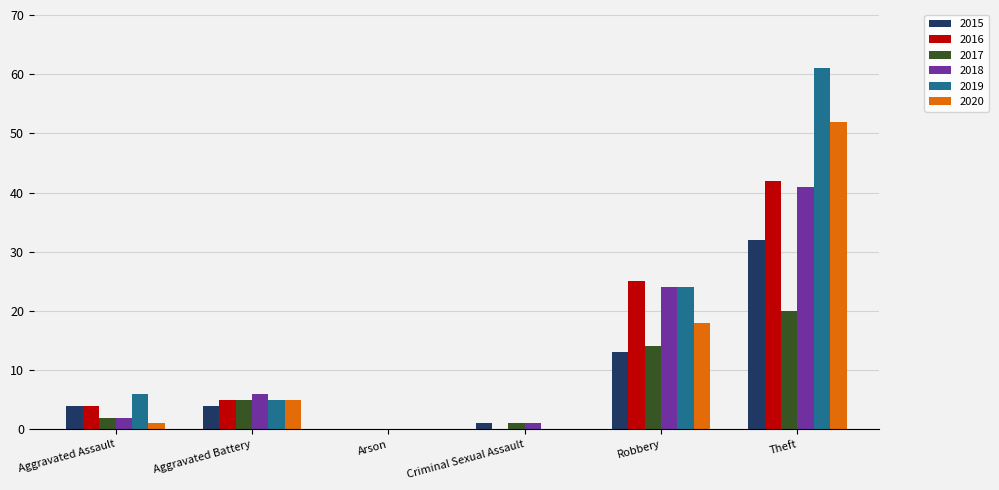

What is the average value of the 2020 series?

13